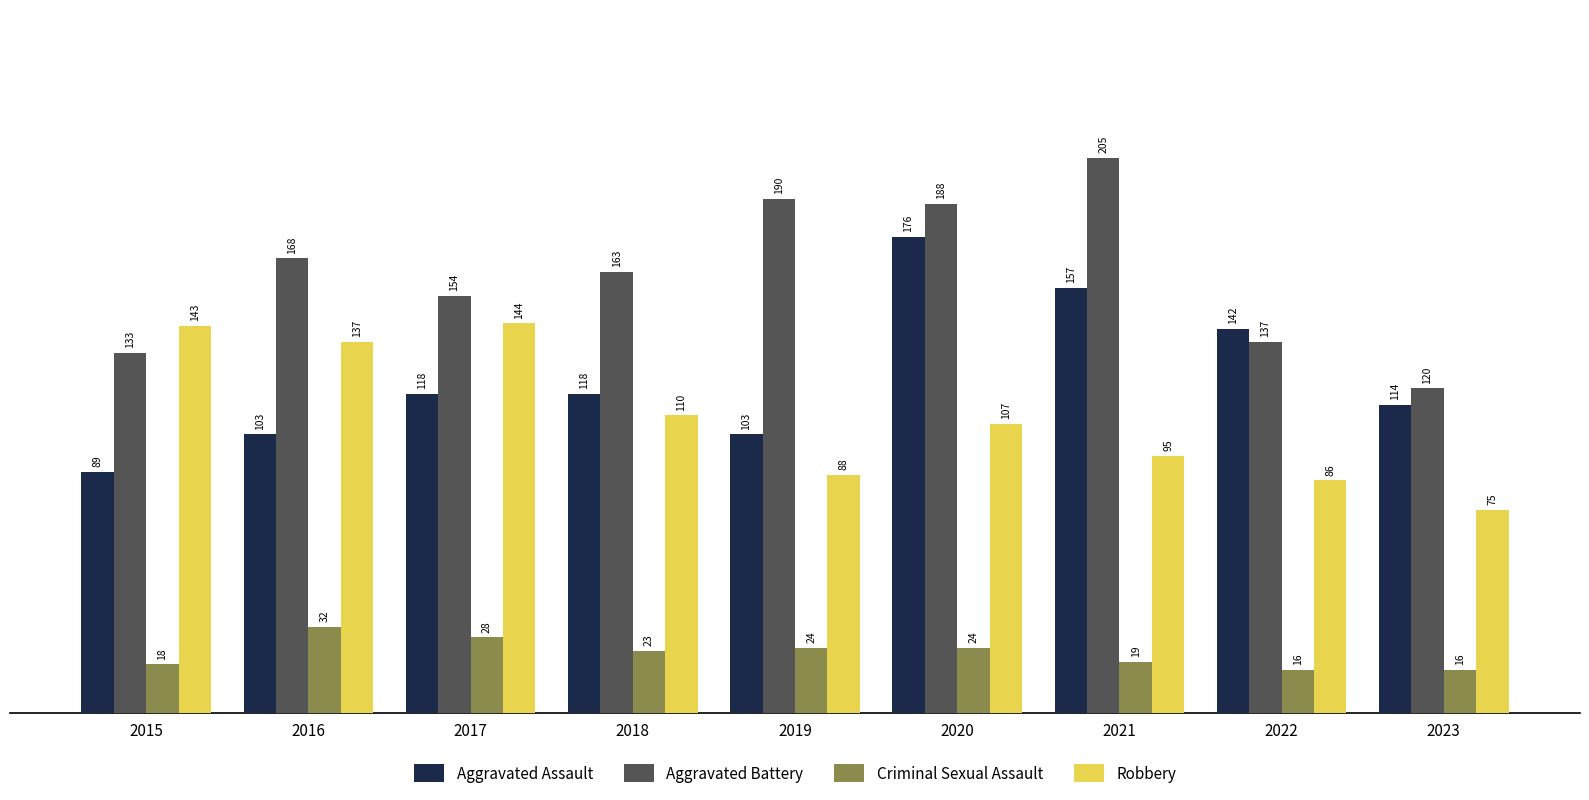

Rank the series by their maximum value, from highest to lowest.

Aggravated Battery, Aggravated Assault, Robbery, Criminal Sexual Assault